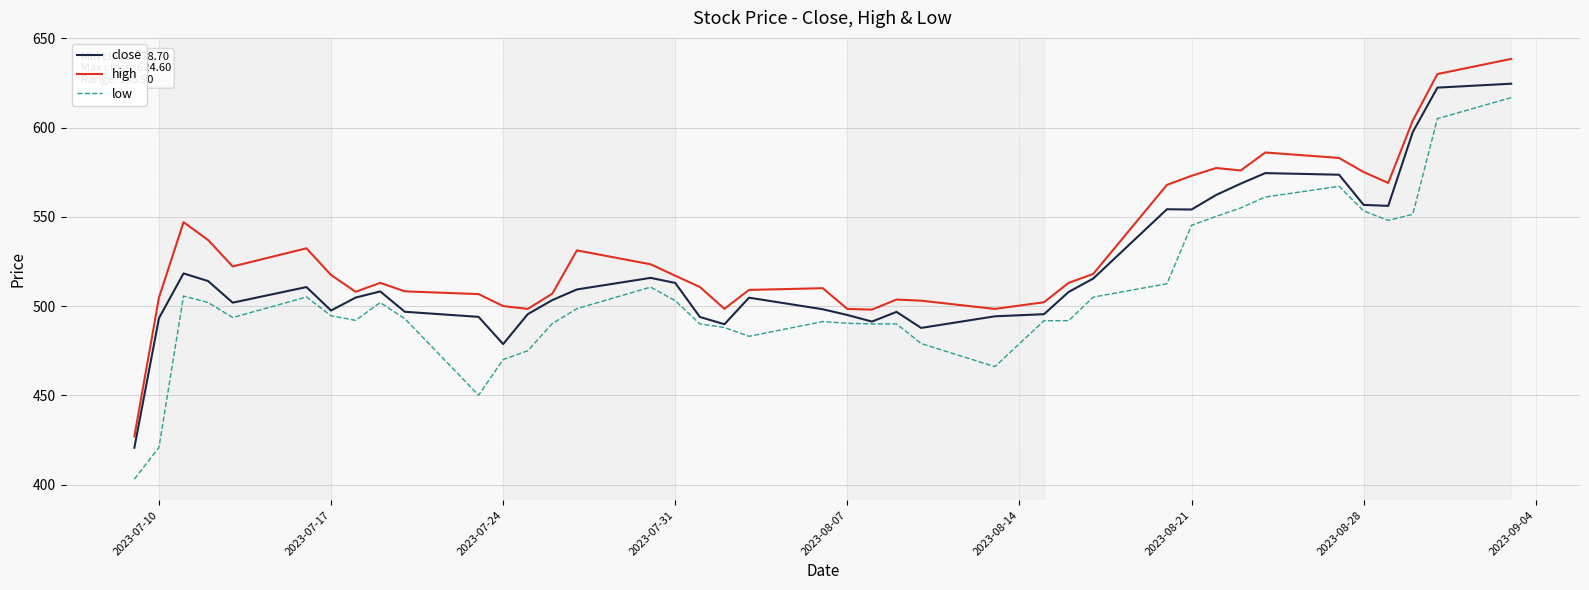

Which series has the largest total across all categories?

high